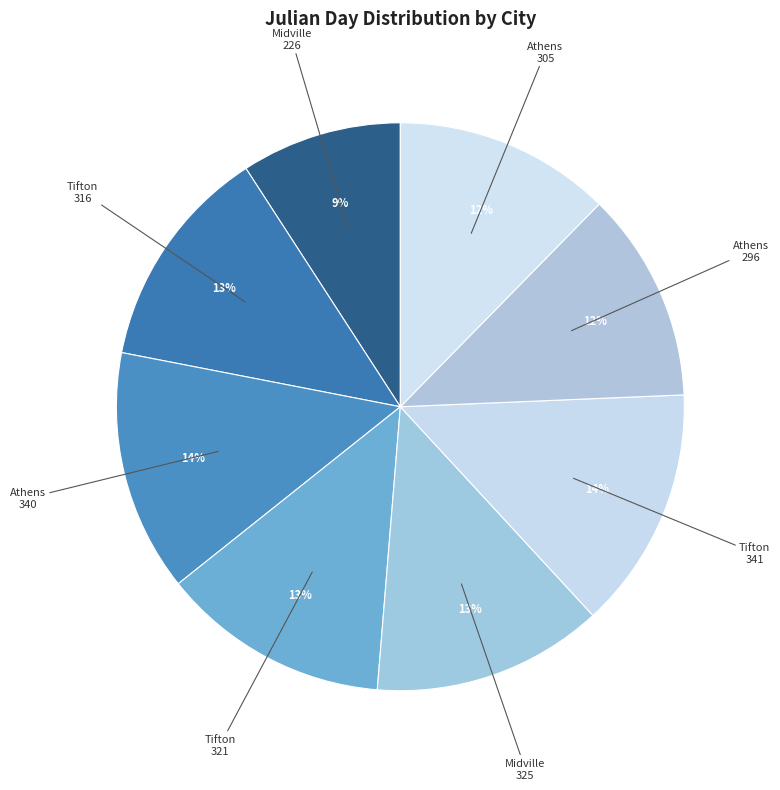

How many slices are in this pie chart?

8